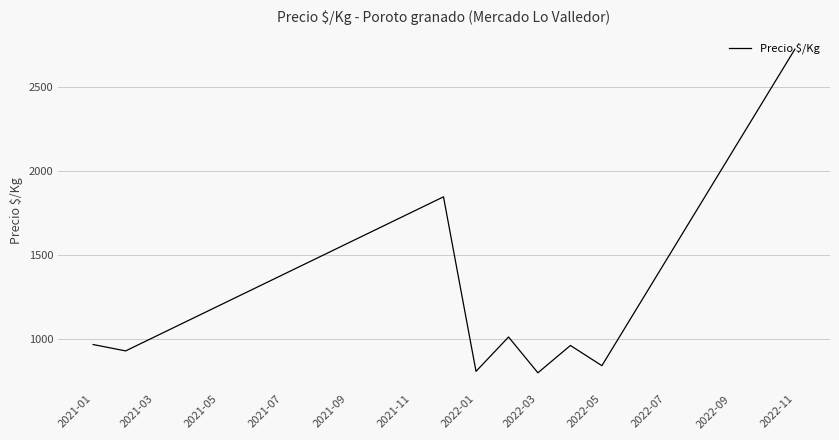

What is the greatest value displayed?

2723.0